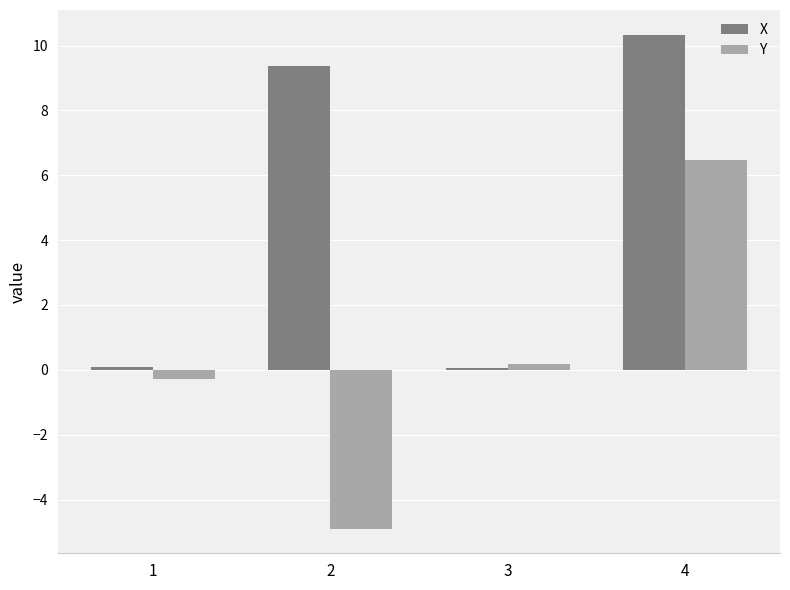

At which category is the sum across all series the highest?

4